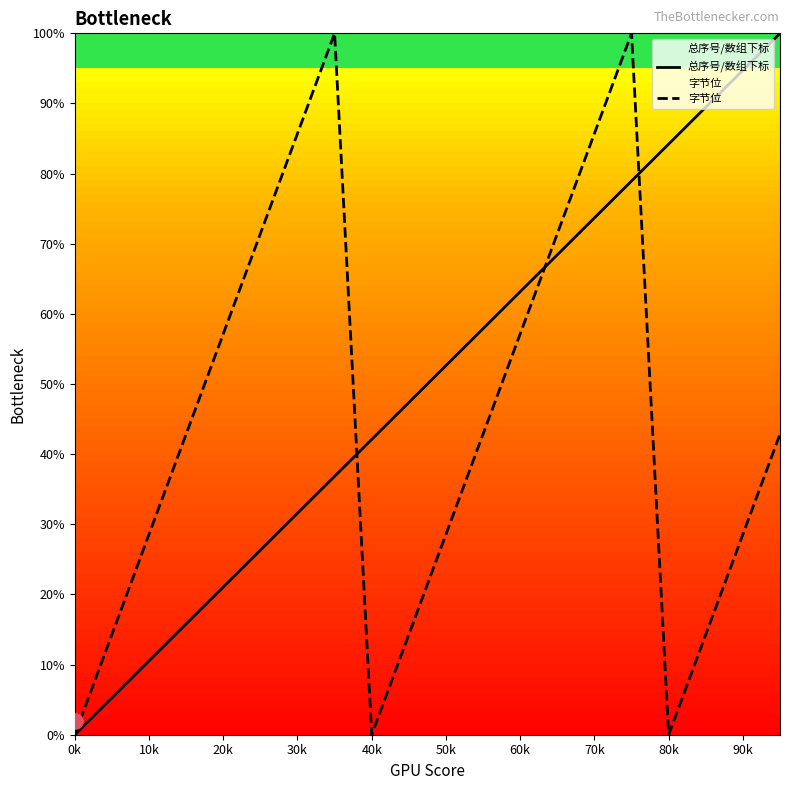

Which series reaches the maximum Y coordinate?

总序号/数组下标